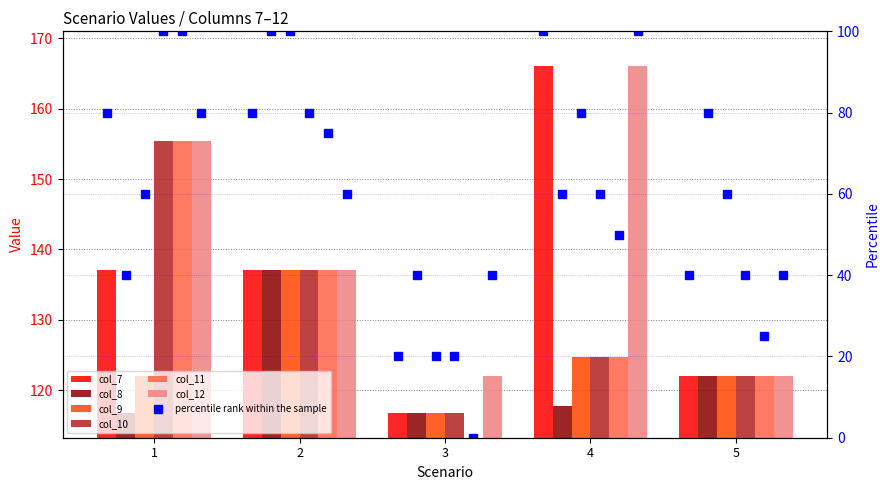

Reading left to right, transcribe all the data shown in this chart.

col_7: 1=137.0	2=137.0	3=116.7	4=166.0	5=122.1
col_8: 1=116.7	2=137.0	3=116.7	4=117.8	5=122.1
col_9: 1=122.1	2=137.0	3=116.7	4=124.7	5=122.1
col_10: 1=155.4	2=137.0	3=116.7	4=124.7	5=122.1
col_11: 1=155.4	2=137.0	3=0.0	4=124.7	5=122.1
col_12: 1=155.4	2=137.0	3=122.1	4=166.0	5=122.1